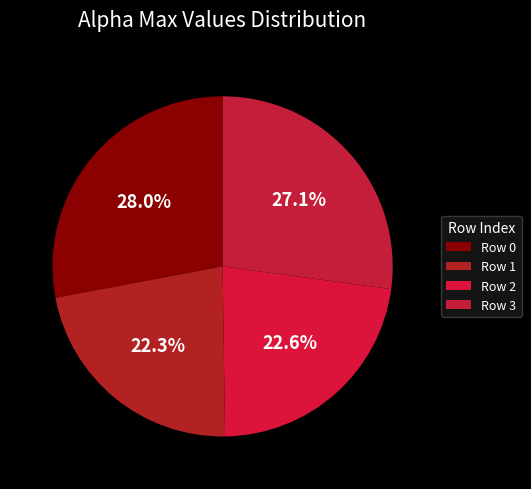

Is there any slice that represents more than half of the pie?

No